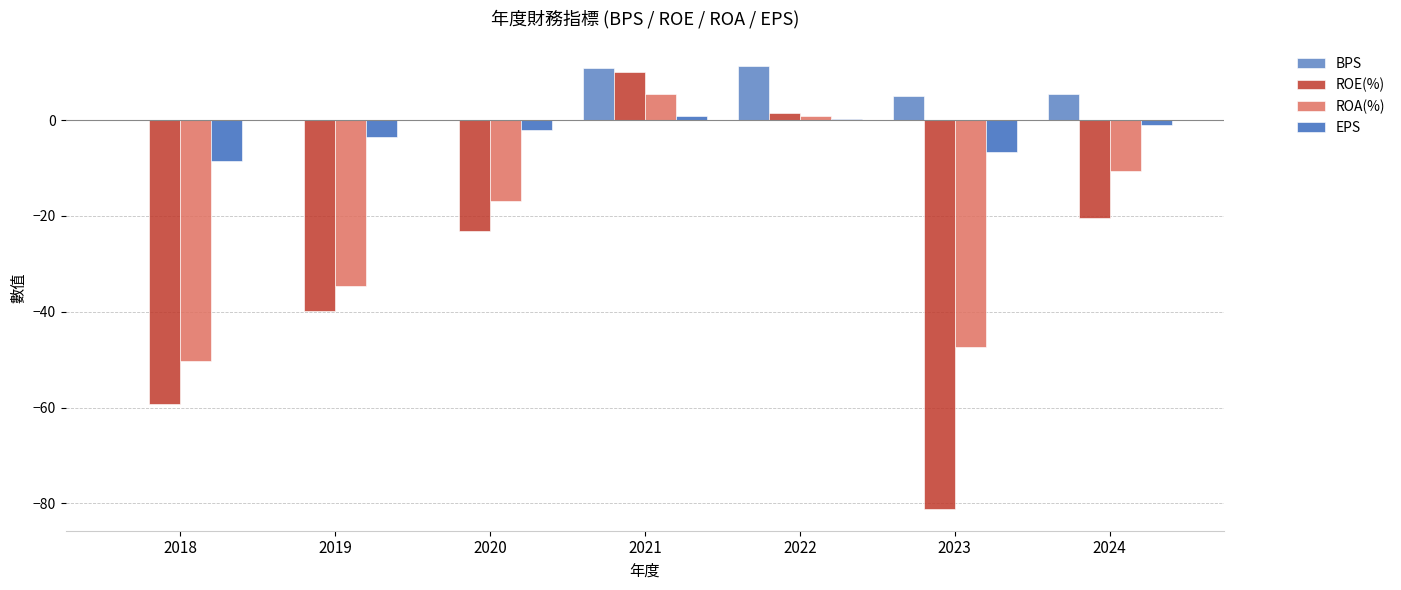

What is the greatest value displayed?

11.2